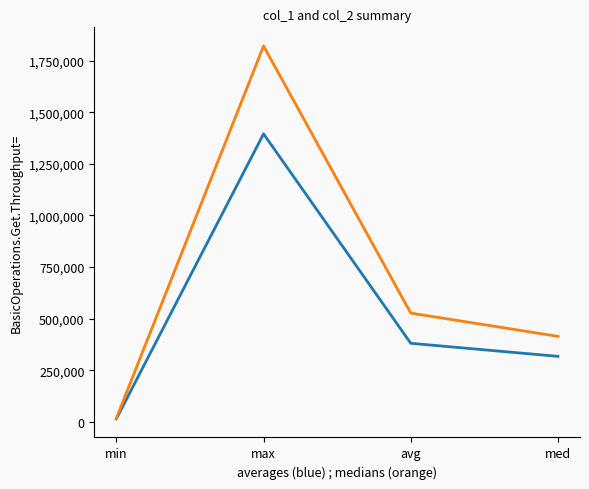

At which category is the sum across all series the highest?

max